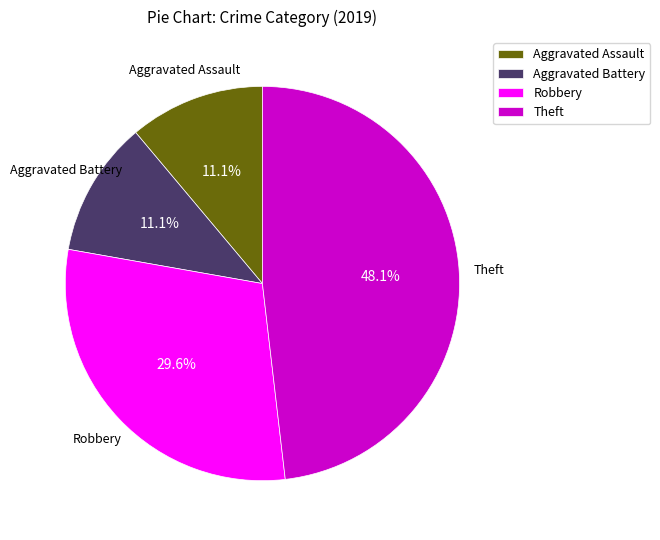

Is Aggravated Assault the majority of the pie?

No